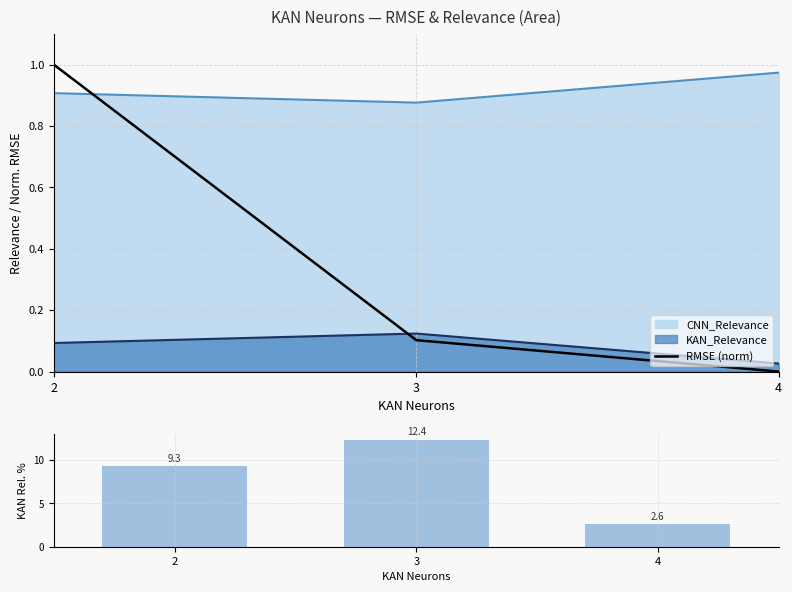

Rank the categories by KAN_Relevance value from lowest to highest.

4, 2, 3